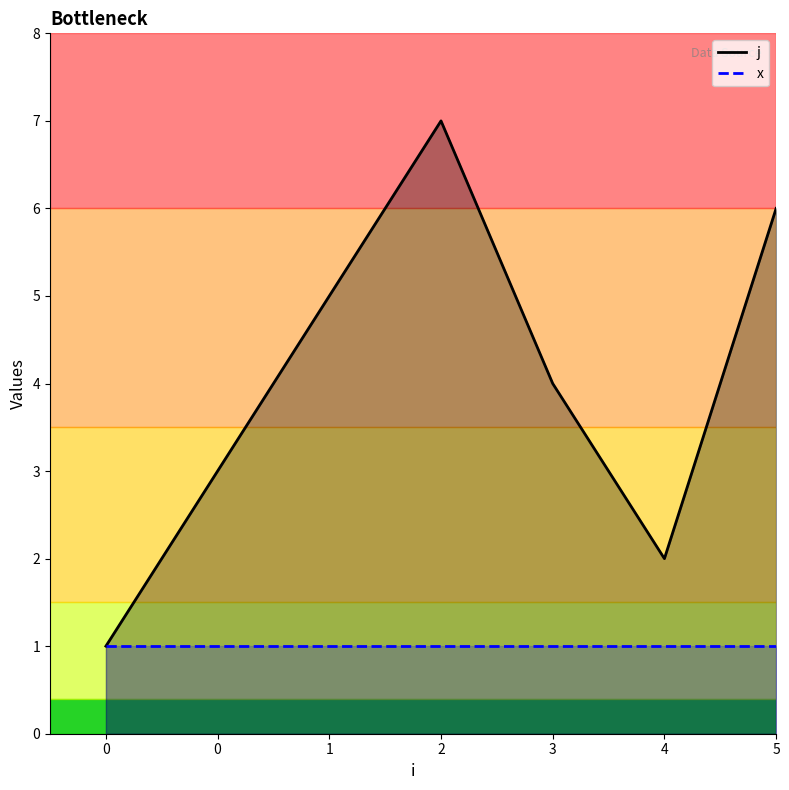

Count the number of values greater than 4.

3